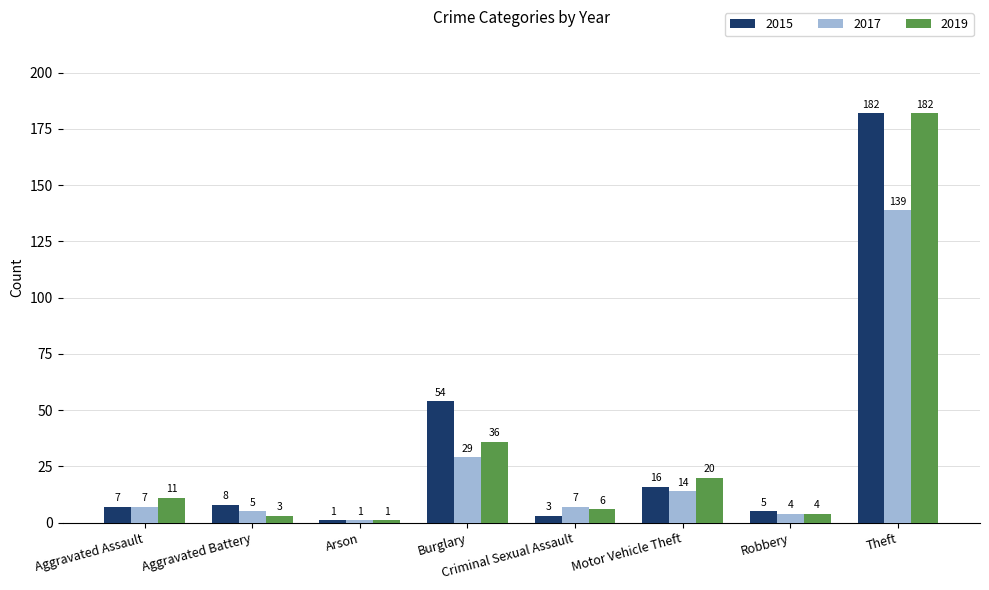

What position from the right is Motor Vehicle Theft?

3